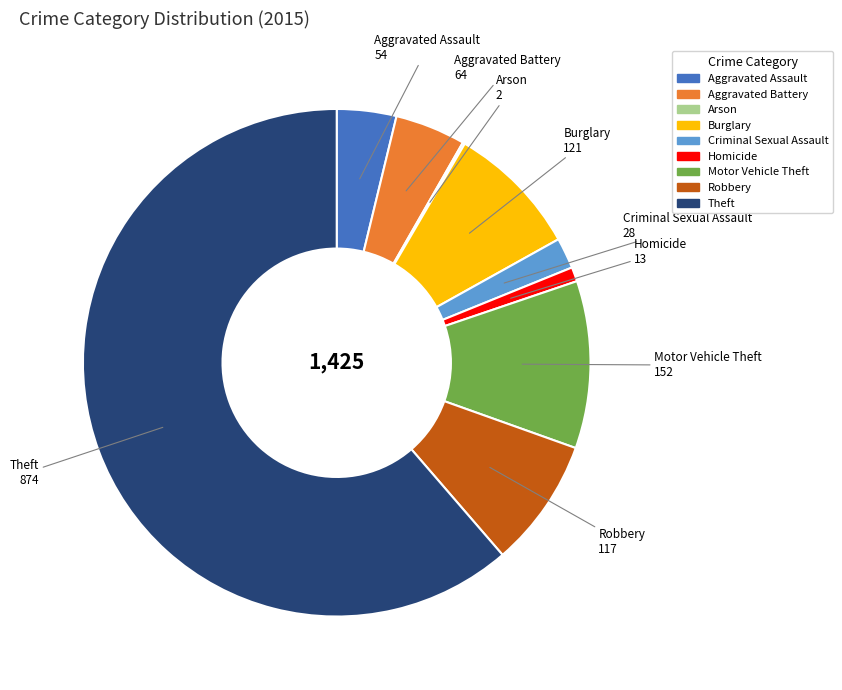

Which has a higher value, Criminal Sexual Assault or Aggravated Battery?

Aggravated Battery